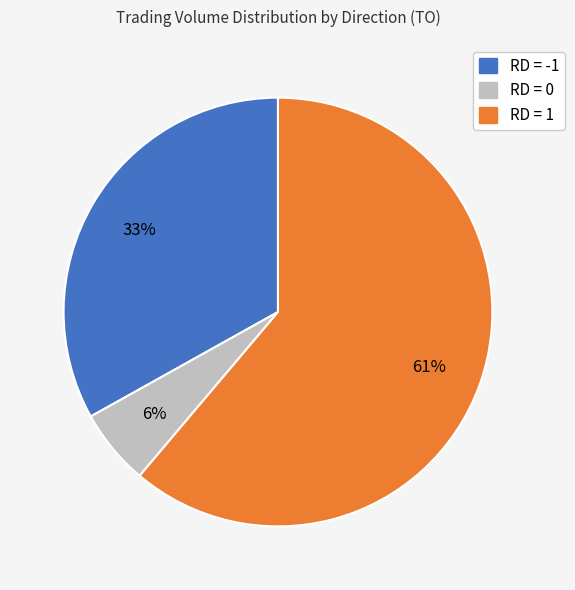

The RD = 0 slice represents 6% of the pie. True or false?

True